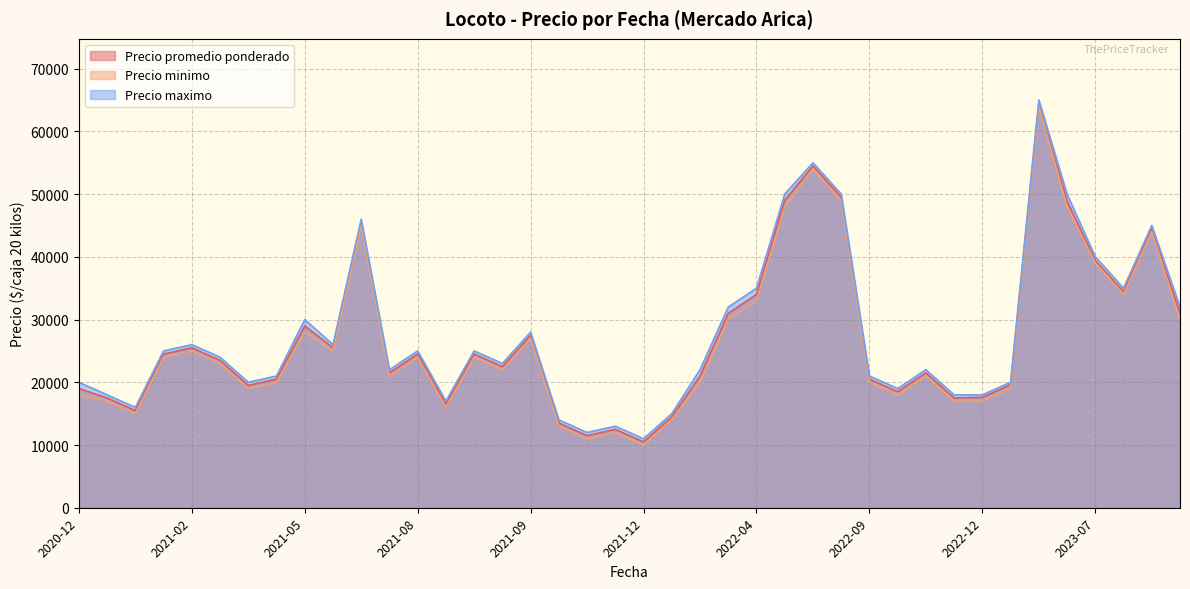

True or false: Precio minimo and Precio maximo cross at least once.

False